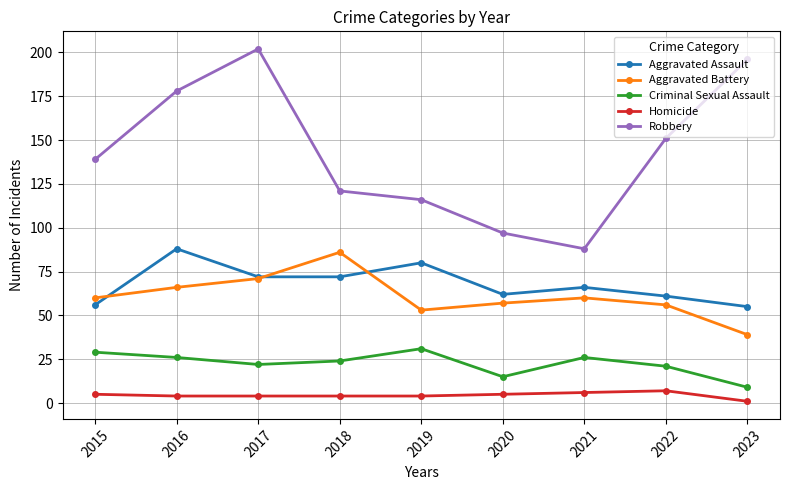

What is the sum of the Aggravated Battery values at 2018 and 2015?

146